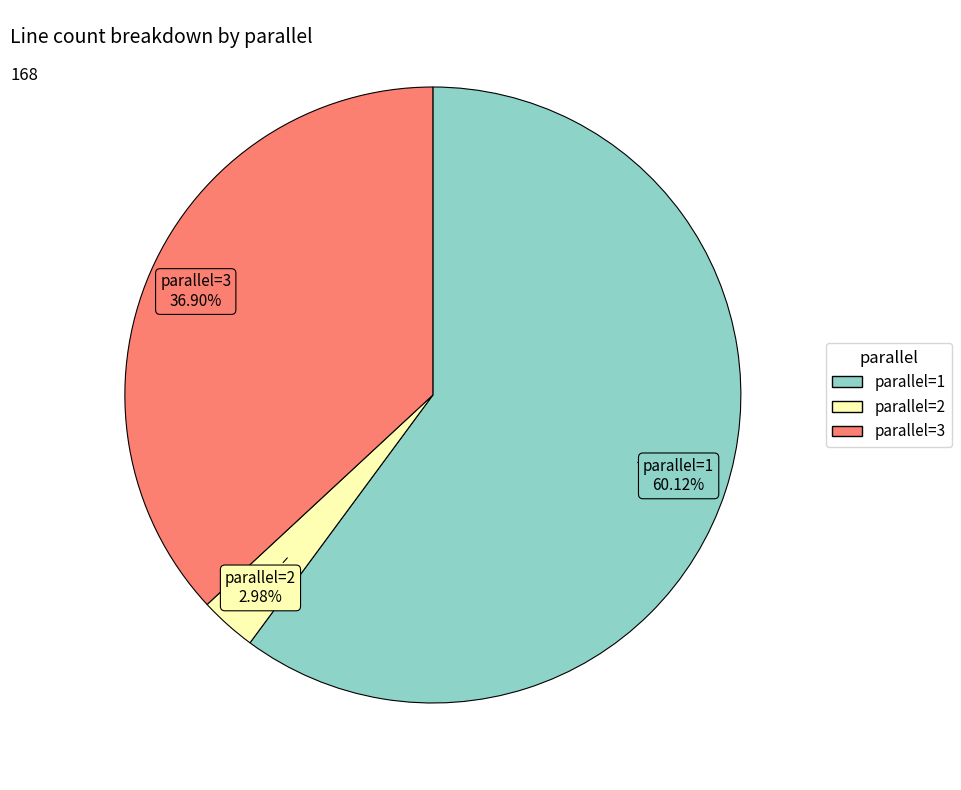

What percentage is NOT represented by parallel=3?

63.1%